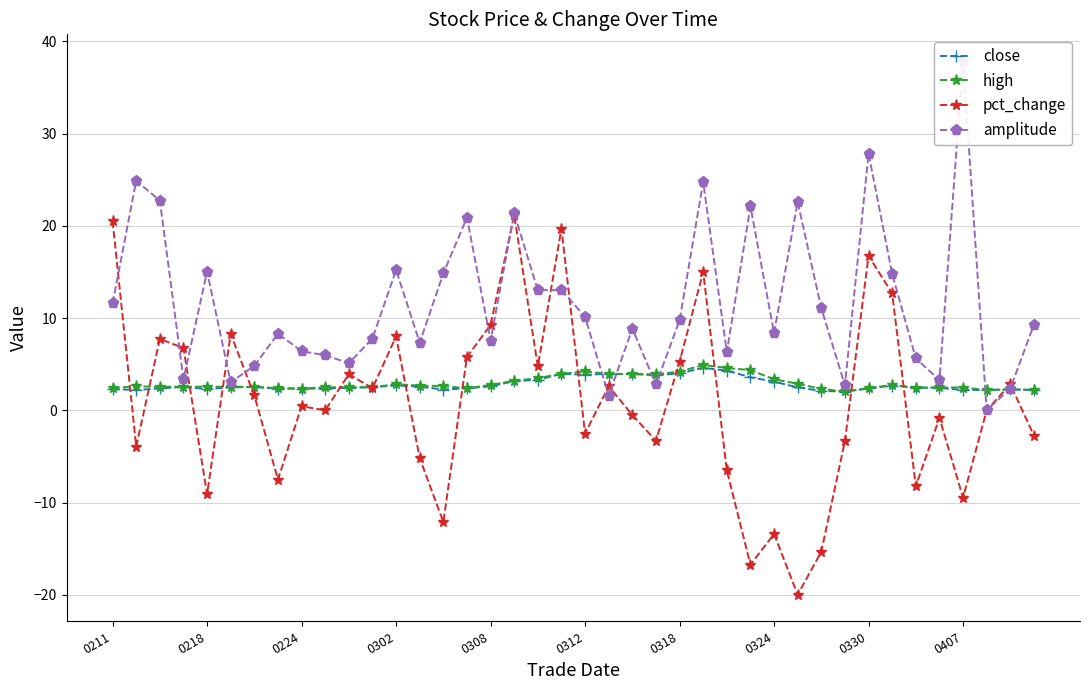

True or false: high has more than 0 interior local peaks.

True